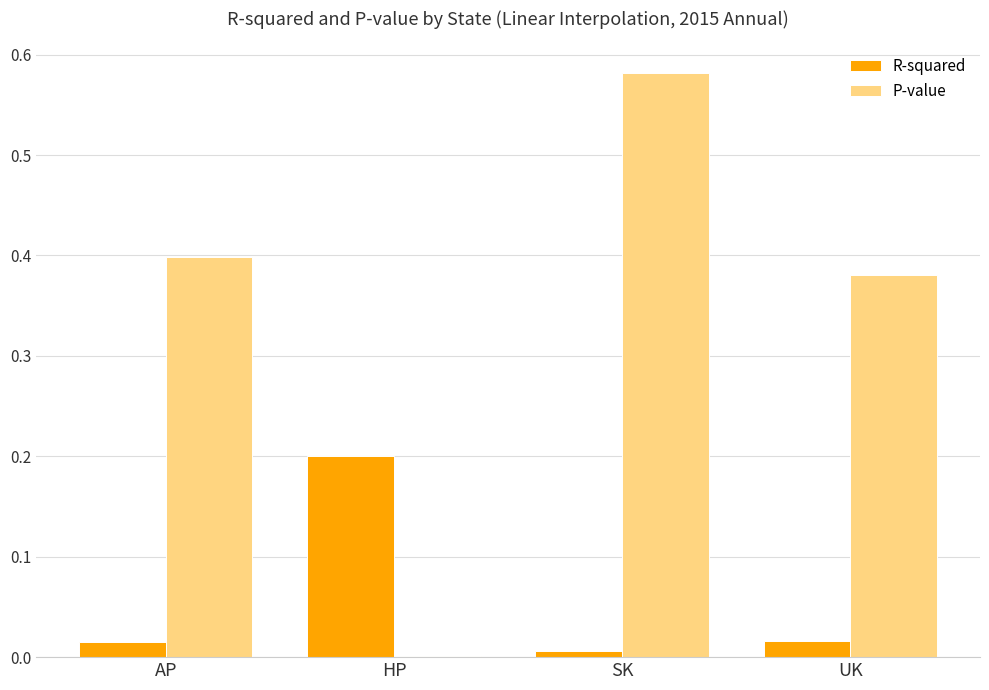

What are all the series names shown in the legend?

R-squared, P-value